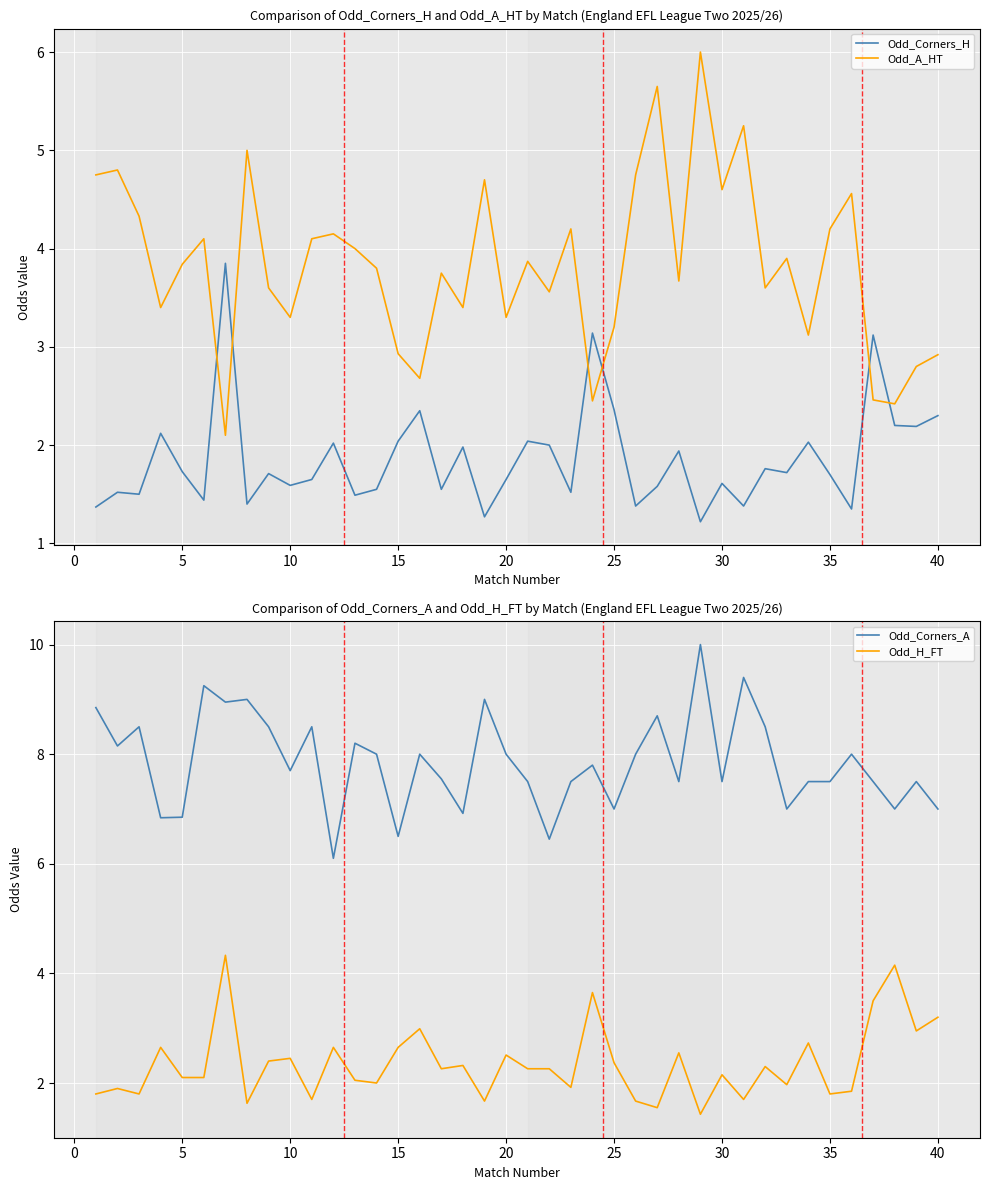

What is the average value of the Odd_Corners_A series?

7.9